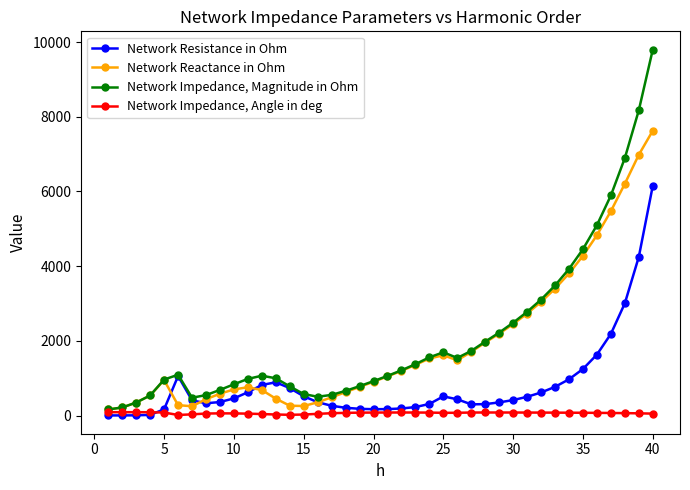

What is the difference between the maximum and second lowest values in the Network Impedance, Magnitude in Ohm series?

9581.5